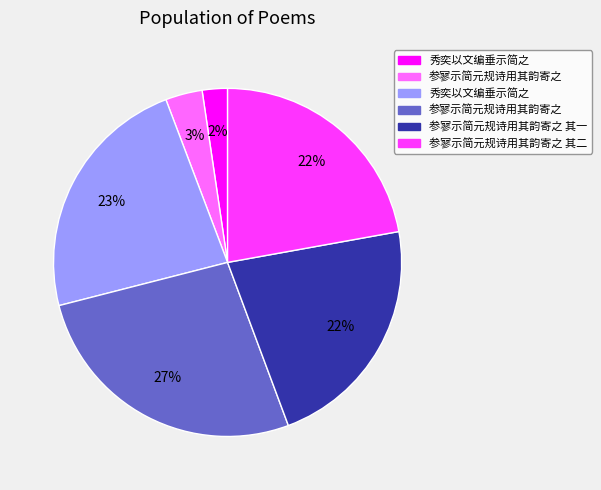

To the nearest percent, what is the average slice percentage?

17%